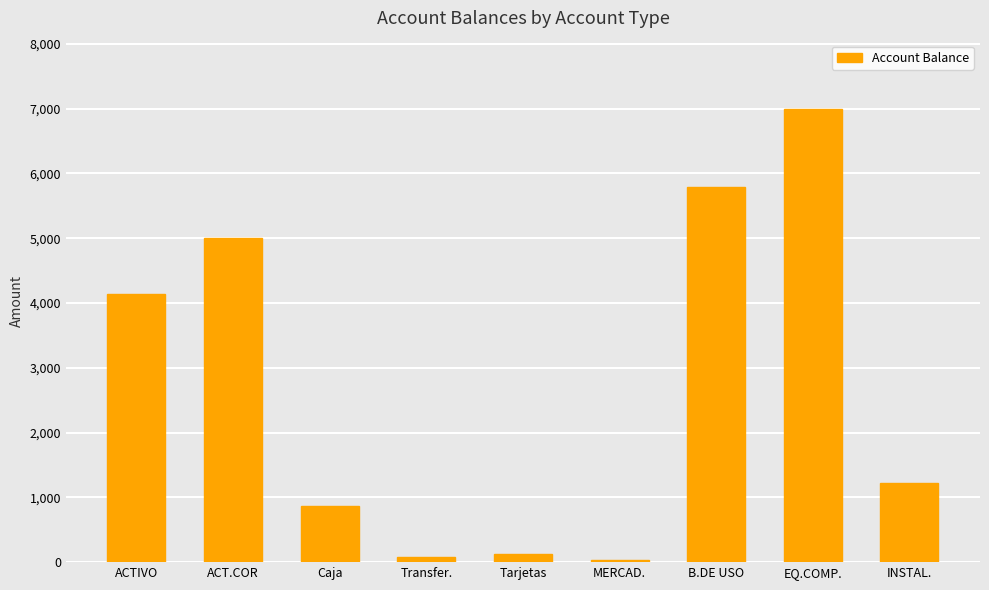

What is the label of the 4th bar from the left?

Transfer.